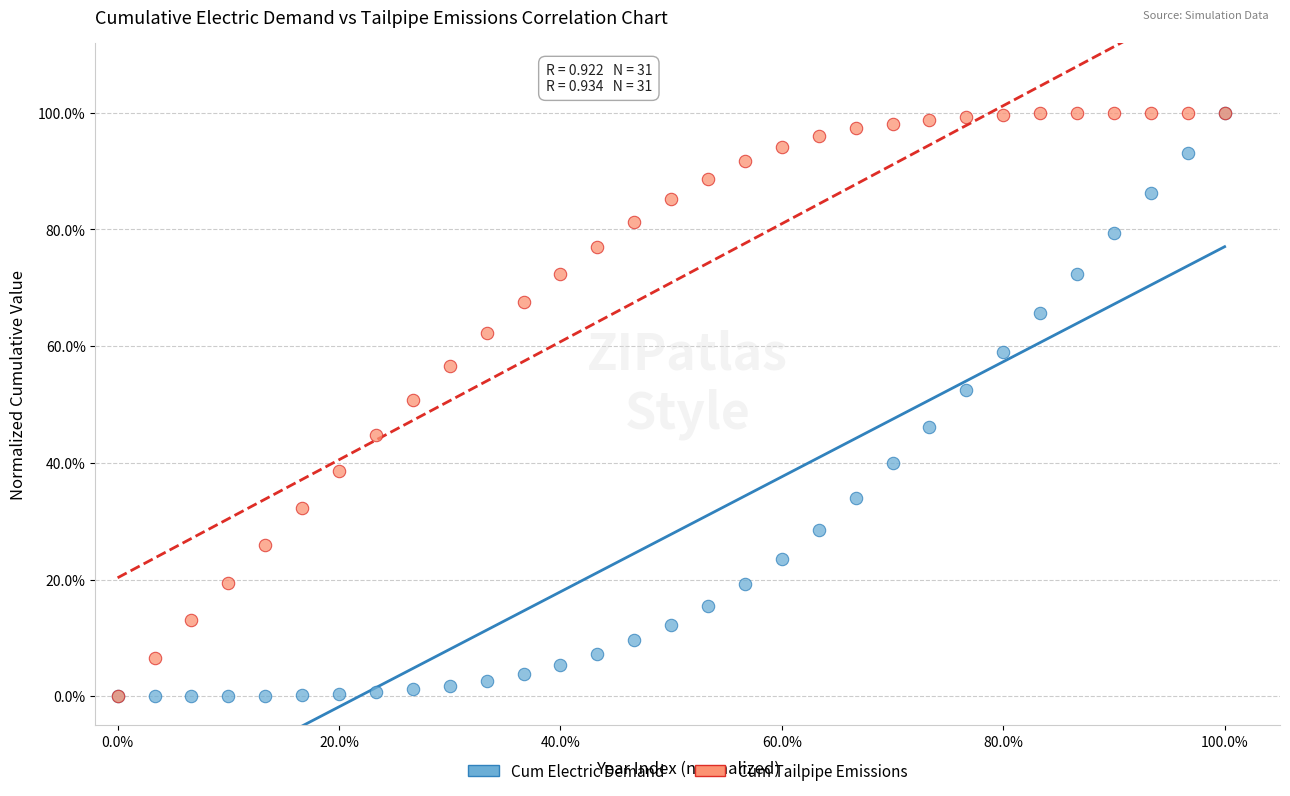

What are all the series names shown in the legend?

Cum Electric Demand, Cum Tailpipe Emissions